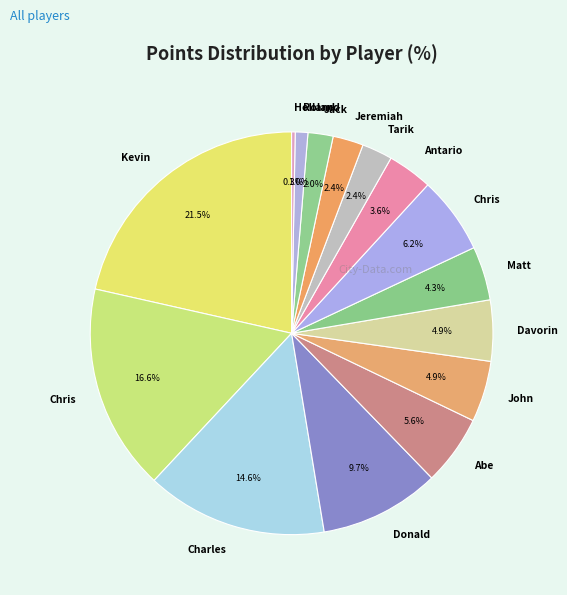

Count the number of slices in the pie.

15